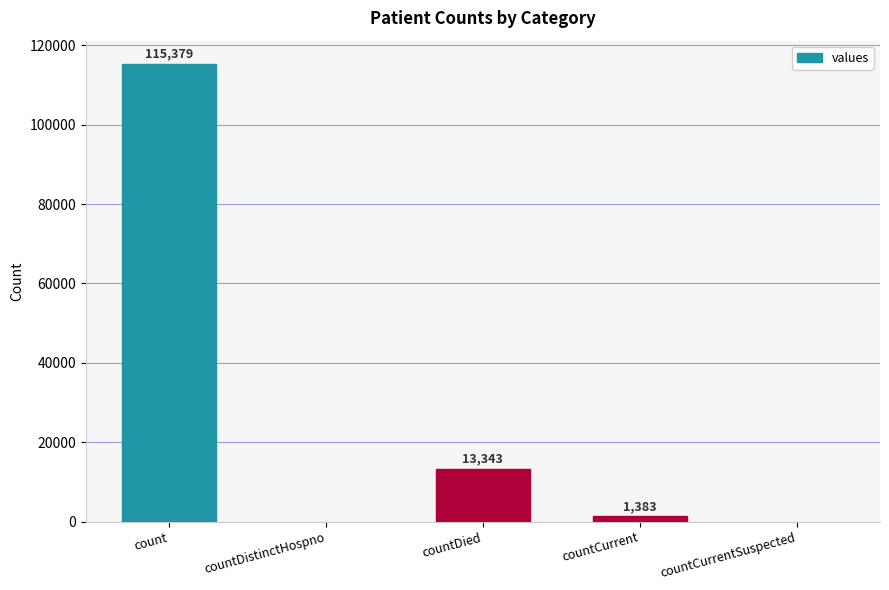

Which has a higher value, countDied or countCurrent?

countDied